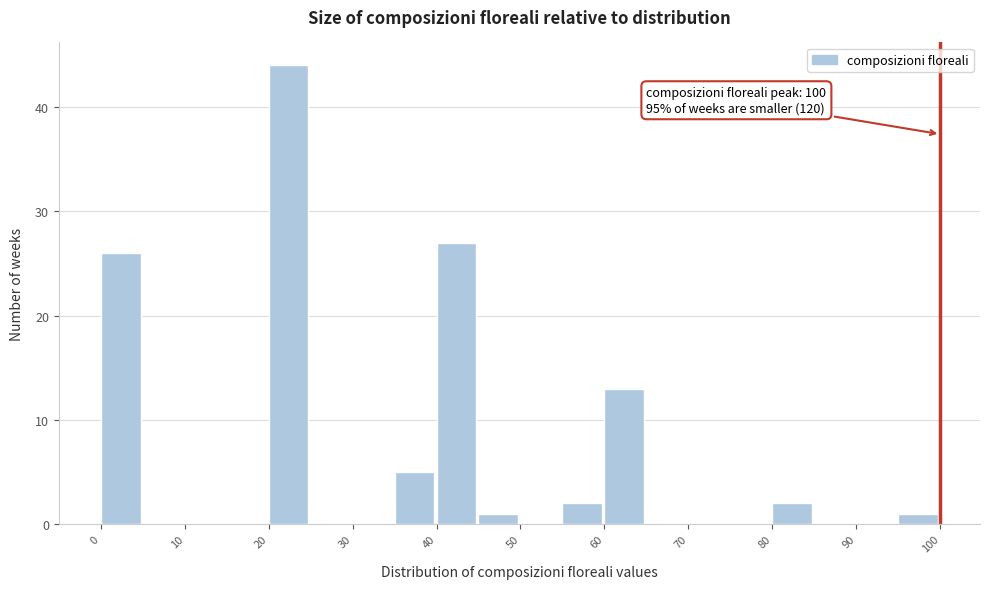

Which range on the x-axis has the tallest bar?

20 to 25